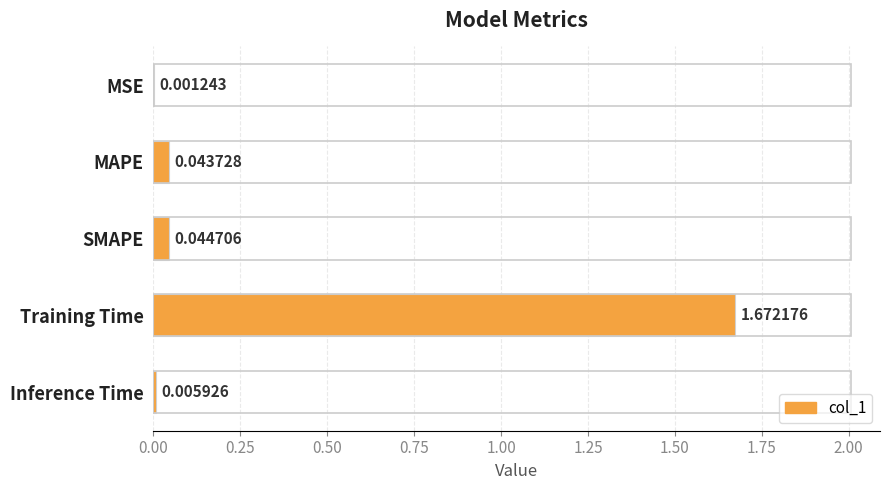

Count the number of data series in this chart.

1